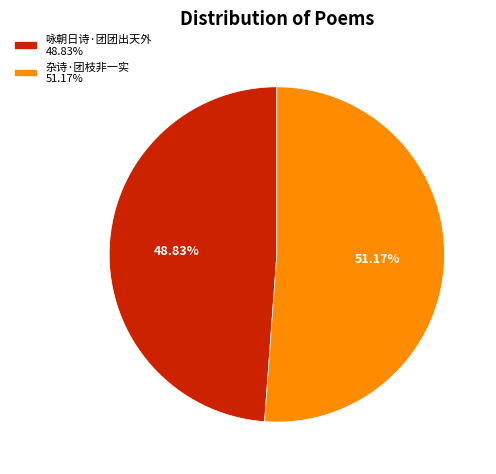

Rank the categories by value from highest to lowest.

杂诗·团枝非一实, 咏朝日诗·团团出天外